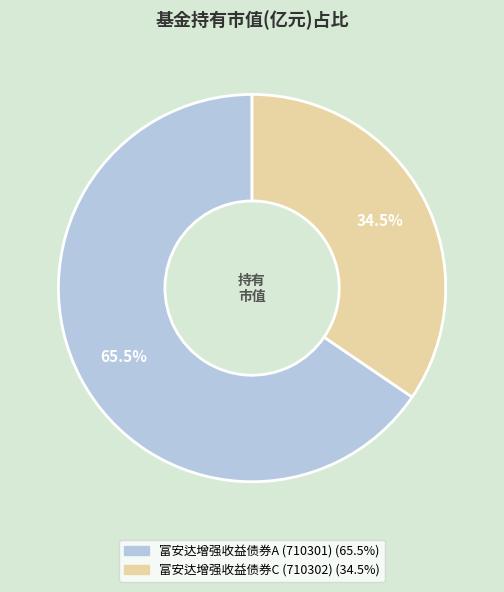

Is there a majority slice in this chart?

Yes